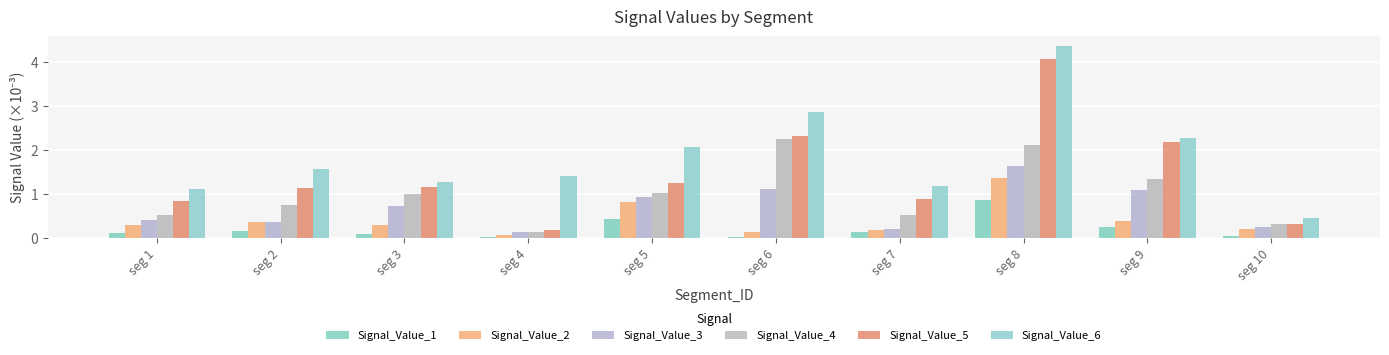

What is the difference between the maximum and minimum values in the Signal_Value_2 series?

1.3